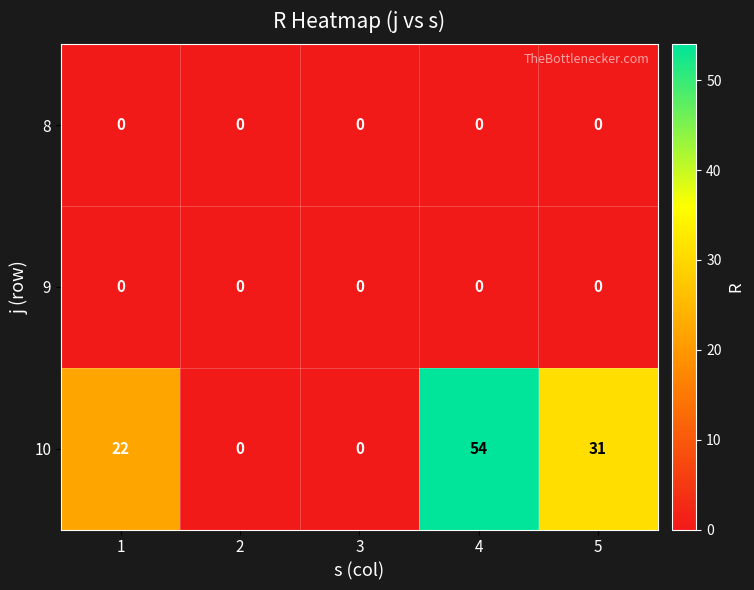

At which category is the sum across all series the highest?

4